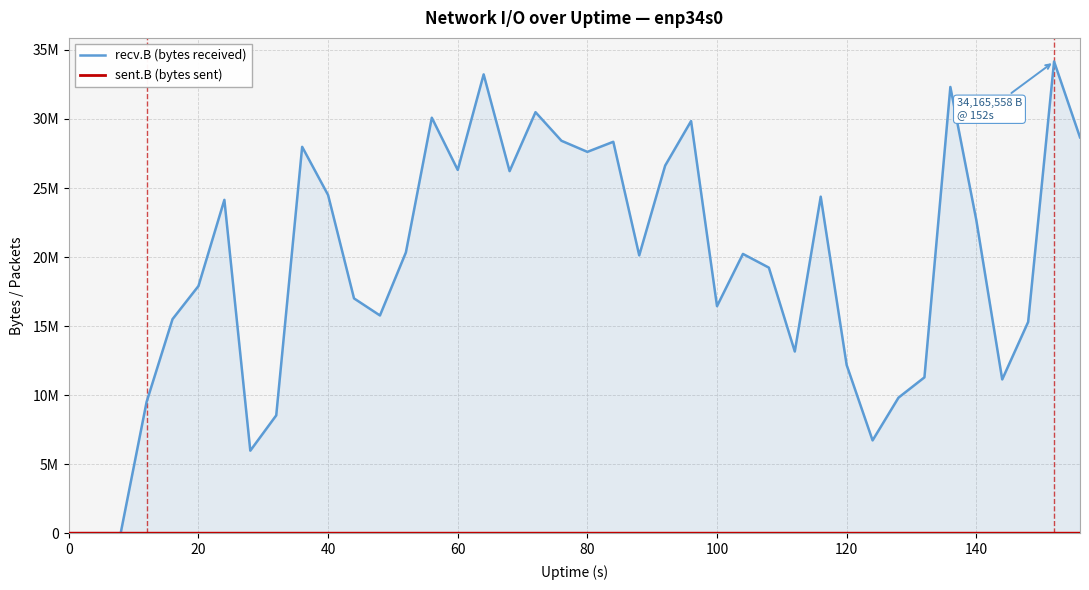

Is this an area chart (filled region under the line)?

Yes